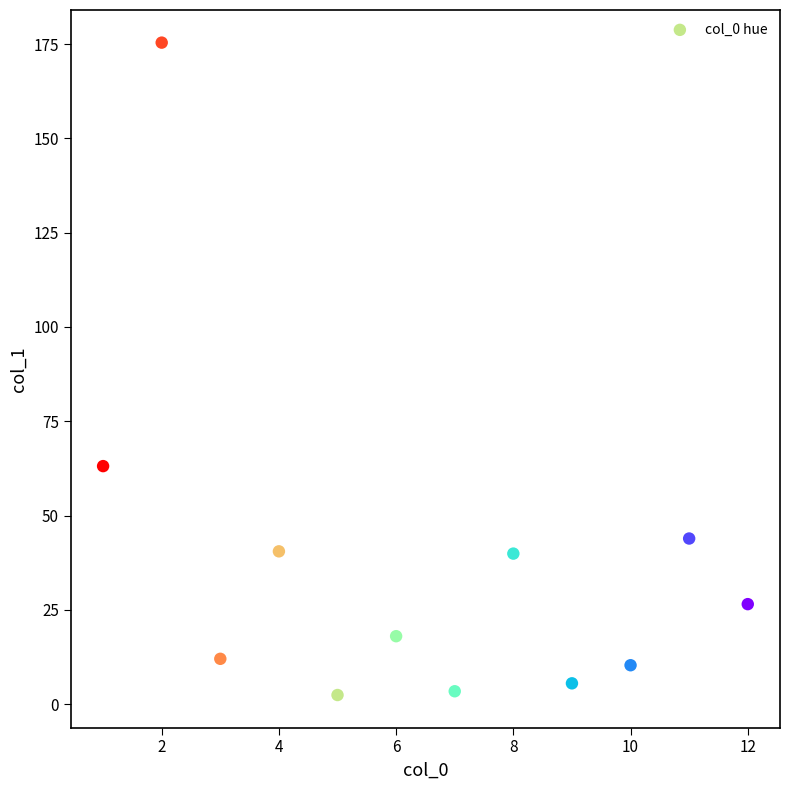

What Y value in the scatter plot is closest to 88?

63.1